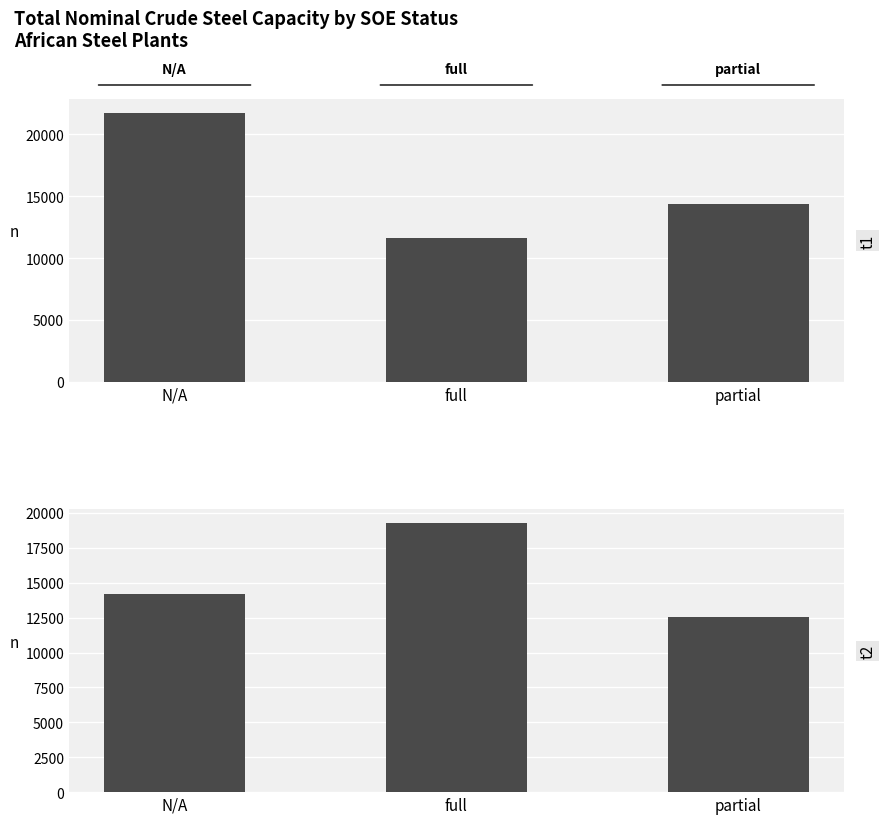

Which has a higher value, N/A or partial?

N/A